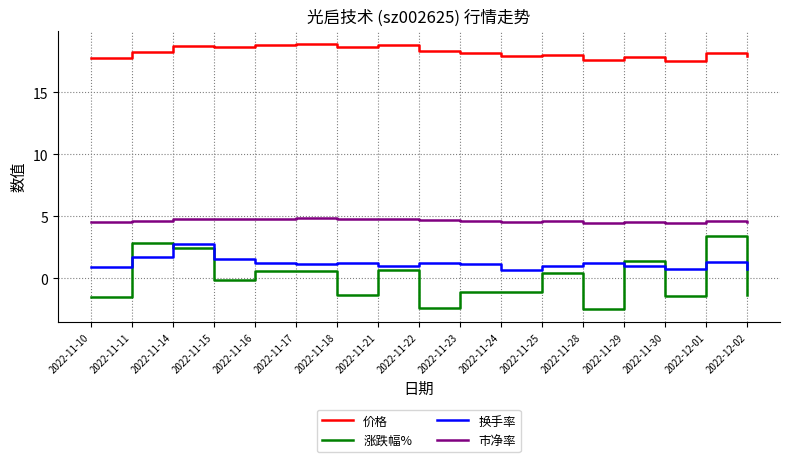

What is the difference between the maximum and minimum values in the 涨跌幅% series?

5.9